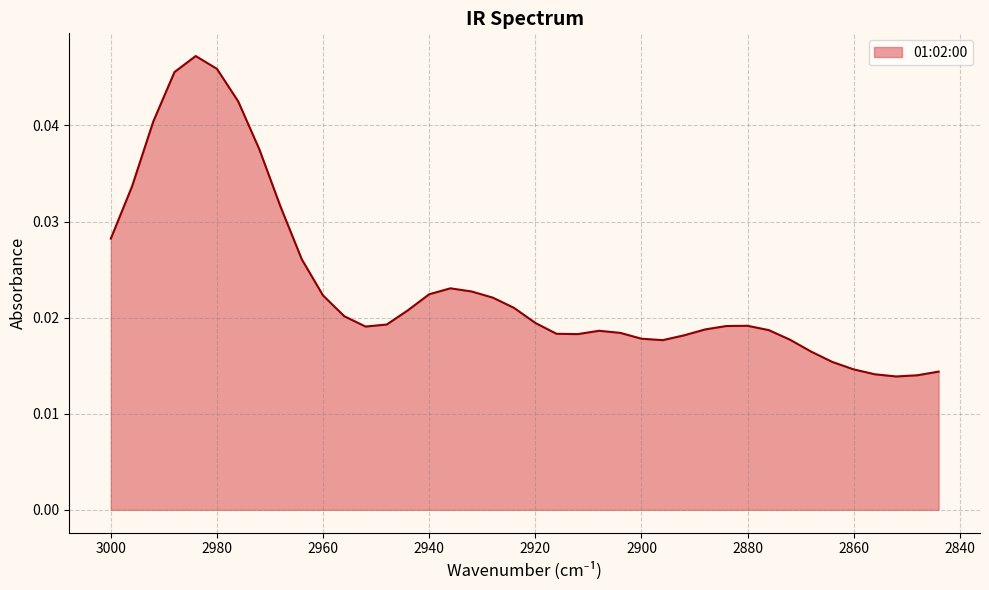

Rank the categories by value from highest to lowest.

2984, 2980, 2988, 2976, 2992, 2972, 2996, 2968, 3000, 2964, 2936, 2932, 2940, 2960, 2928, 2924, 2944, 2956, 2920, 2948, 2880, 2884, 2952, 2888, 2876, 2908, 2904, 2916, 2912, 2892, 2900, 2872, 2896, 2868, 2864, 2860, 2844, 2856, 2848, 2852